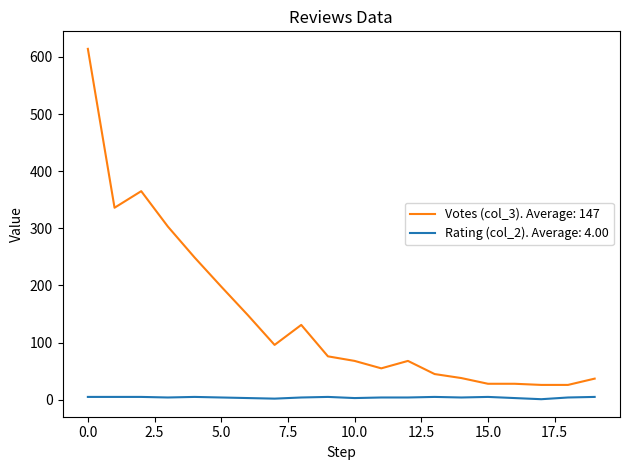

Which series has the widest spread of values?

Votes (col_3). Average: 147